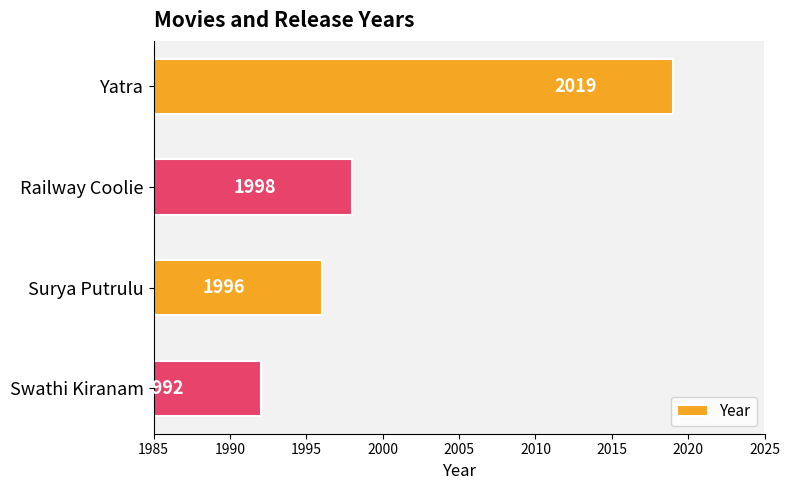

What is the maximum value shown in the chart?

2019